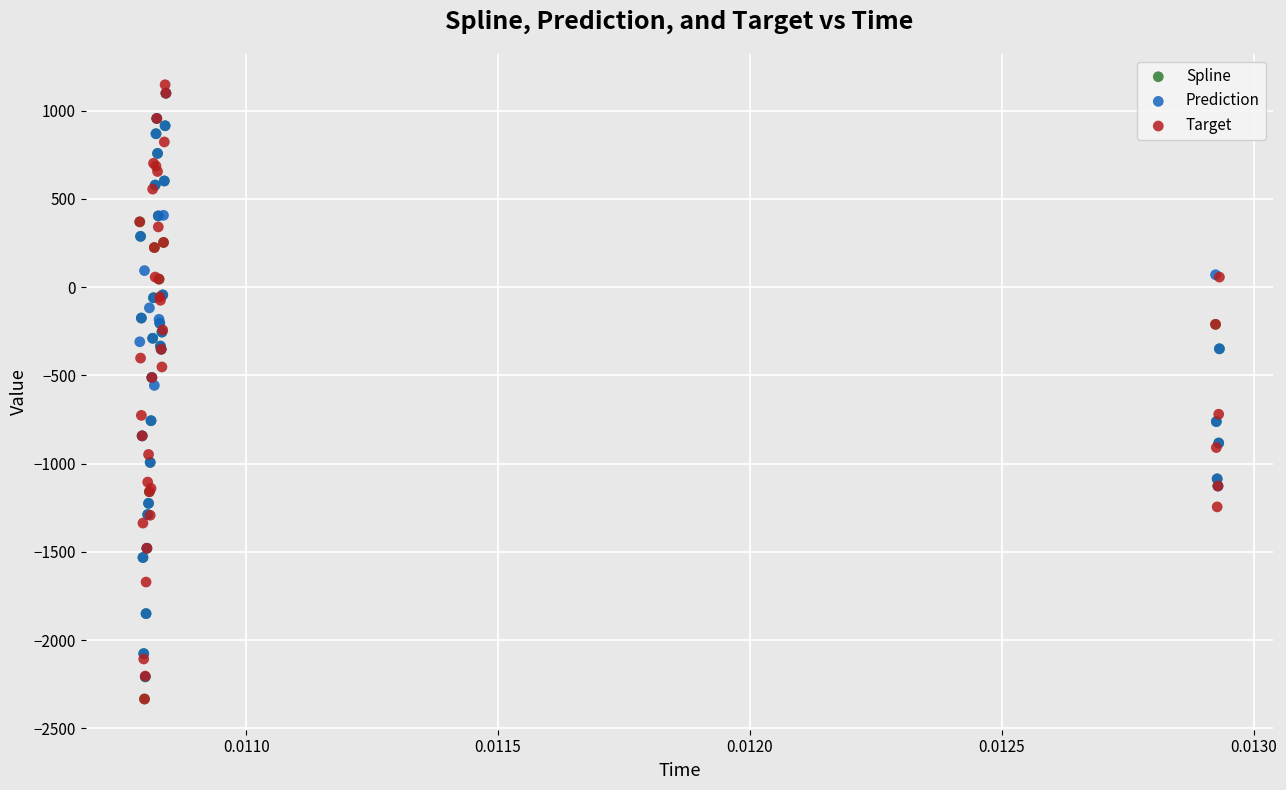

What are all the series names shown in the legend?

Spline, Prediction, Target